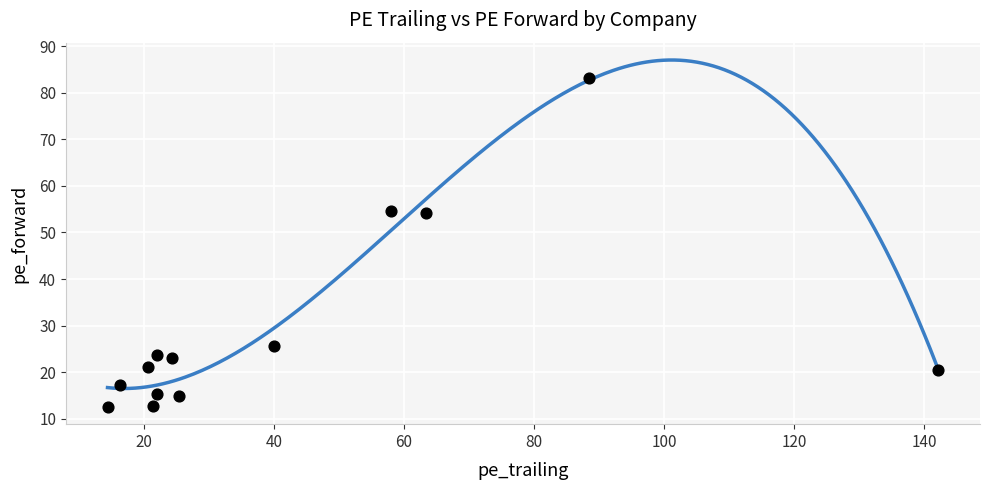

What is the range of Y values (max minus min)?

70.7